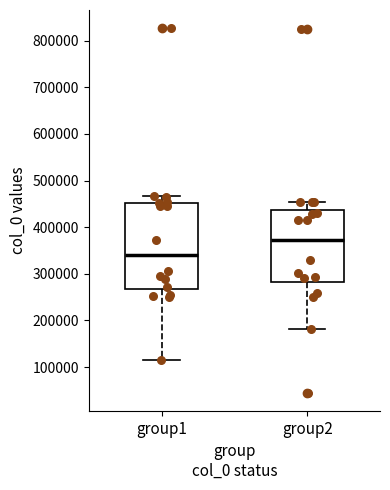

Comparing the boxes themselves (not the whiskers), which one is the tallest?

group1